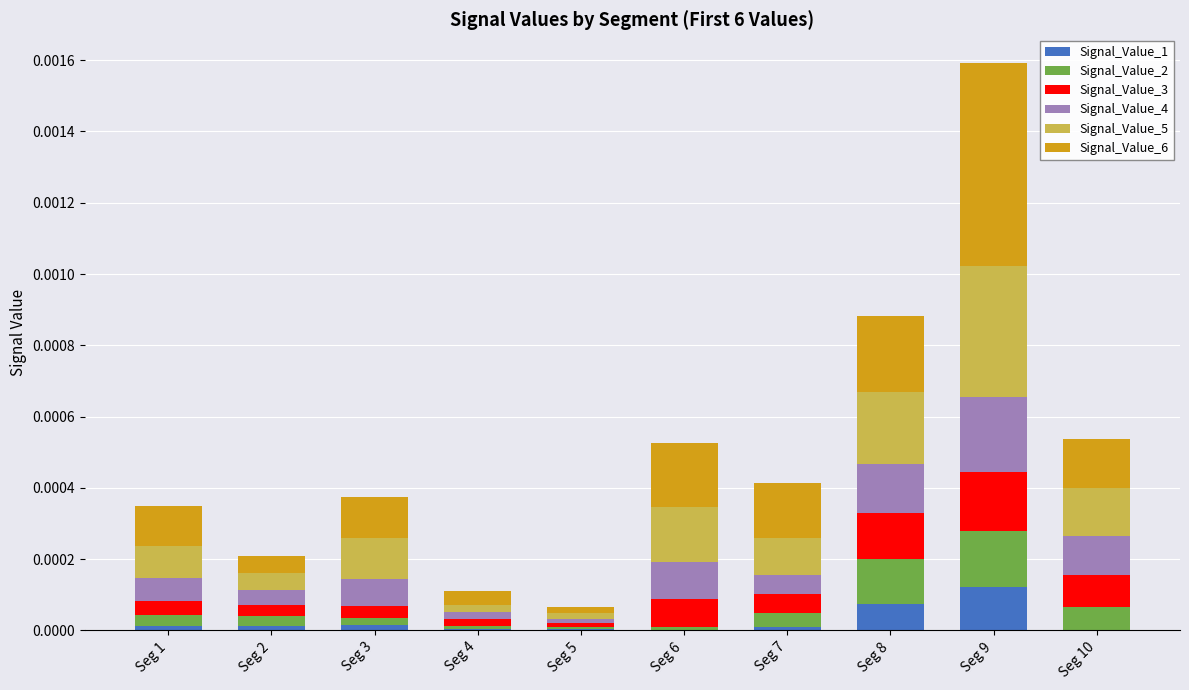

Does the chart contain stacked bars?

Yes